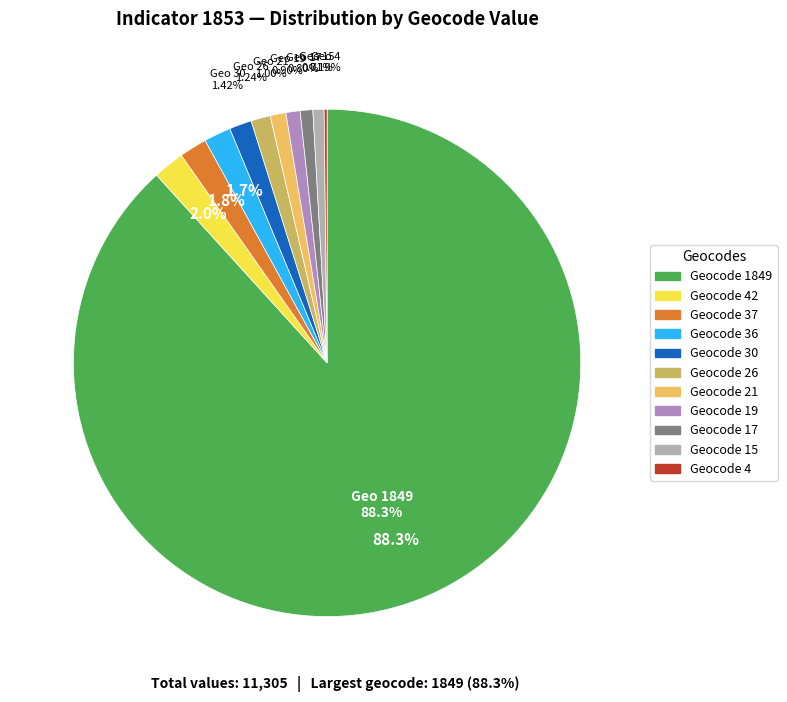

Which category has the biggest portion of the pie?

1849